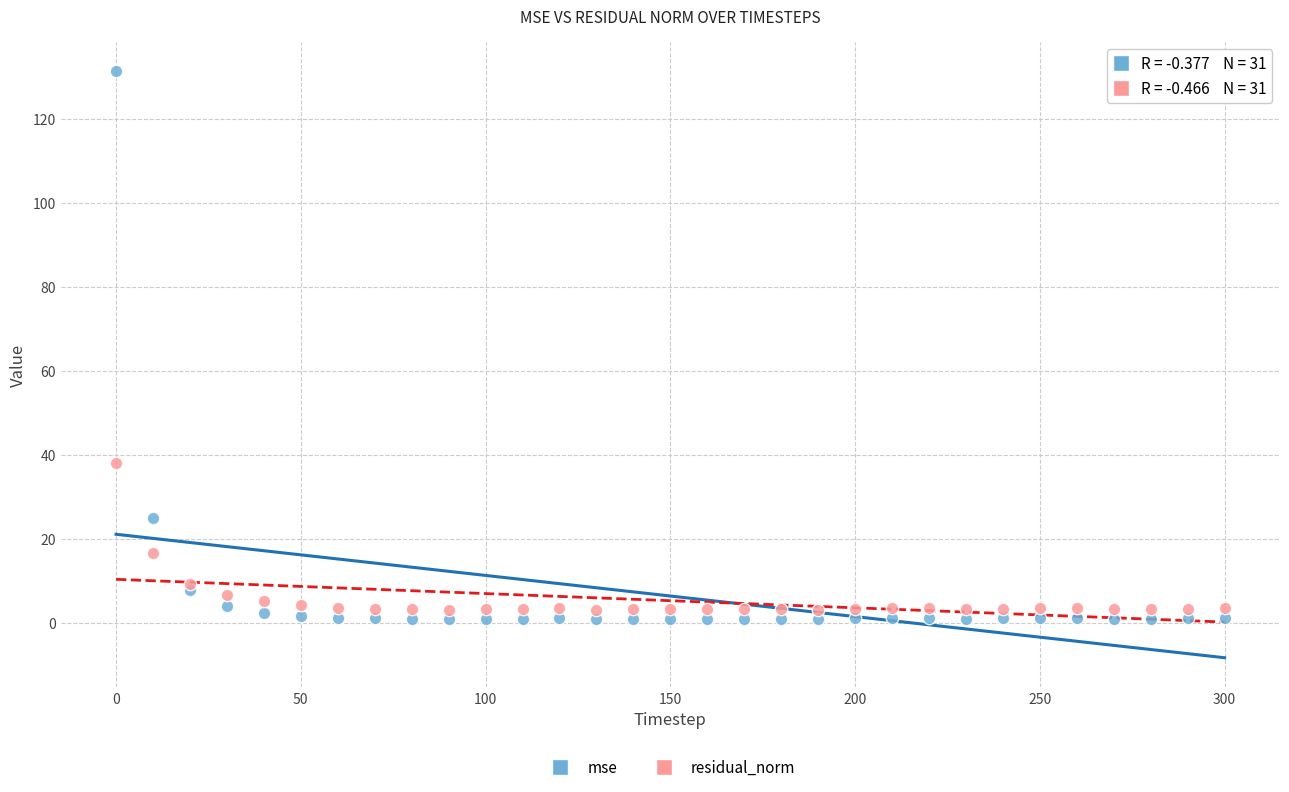

Which series has the largest Y range (max minus min)?

mse